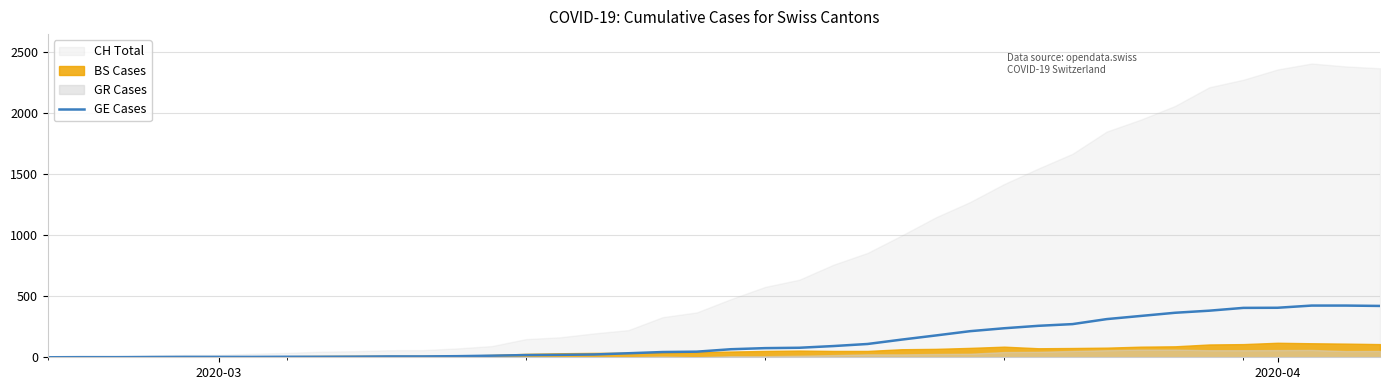

What is the maximum value for GE Cases?

424